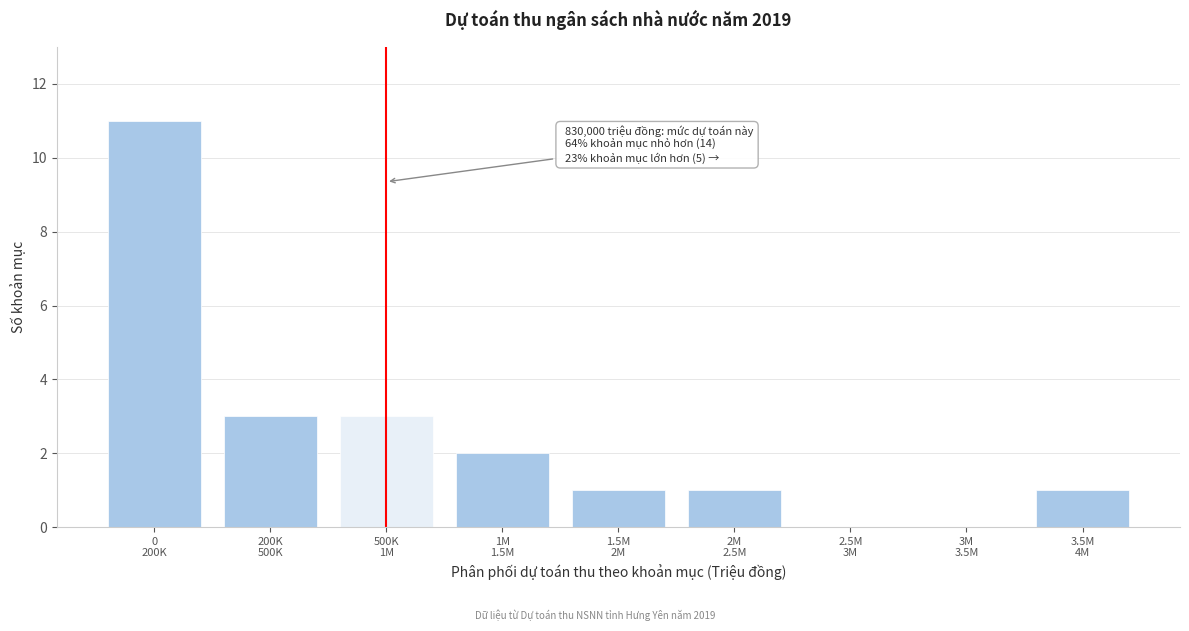

What is the sum of all values?

22